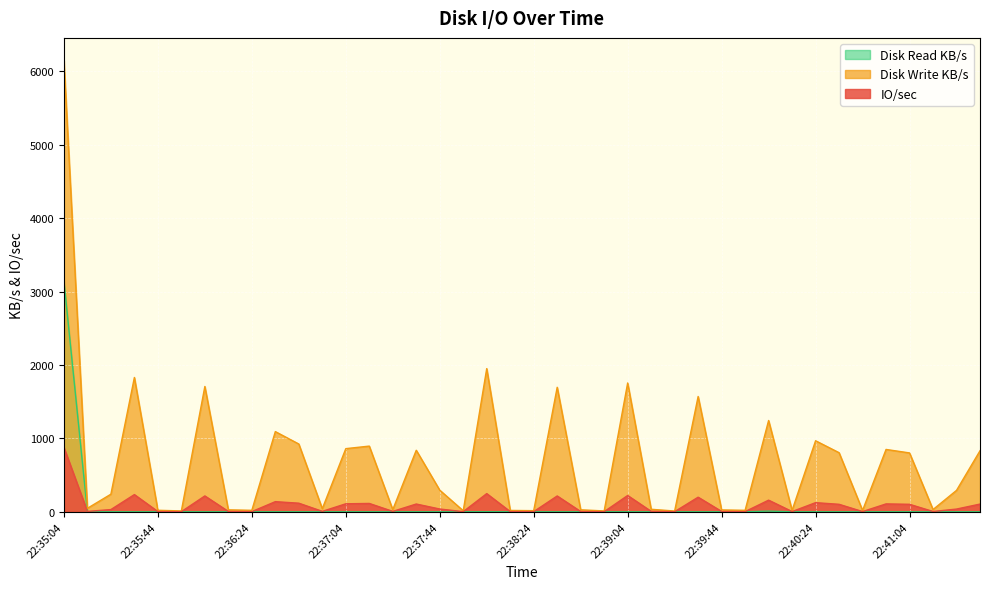

Rank the series by their maximum value, from highest to lowest.

Disk Write KB/s, Disk Read KB/s, IO/sec